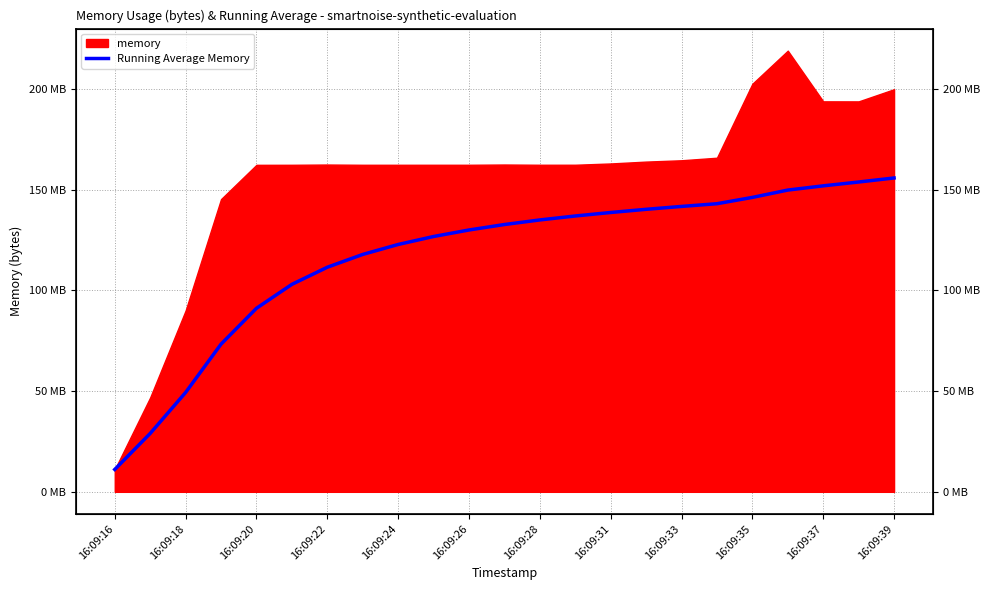

True or false: the data shows 43818919.5 at 16:09:26.

False